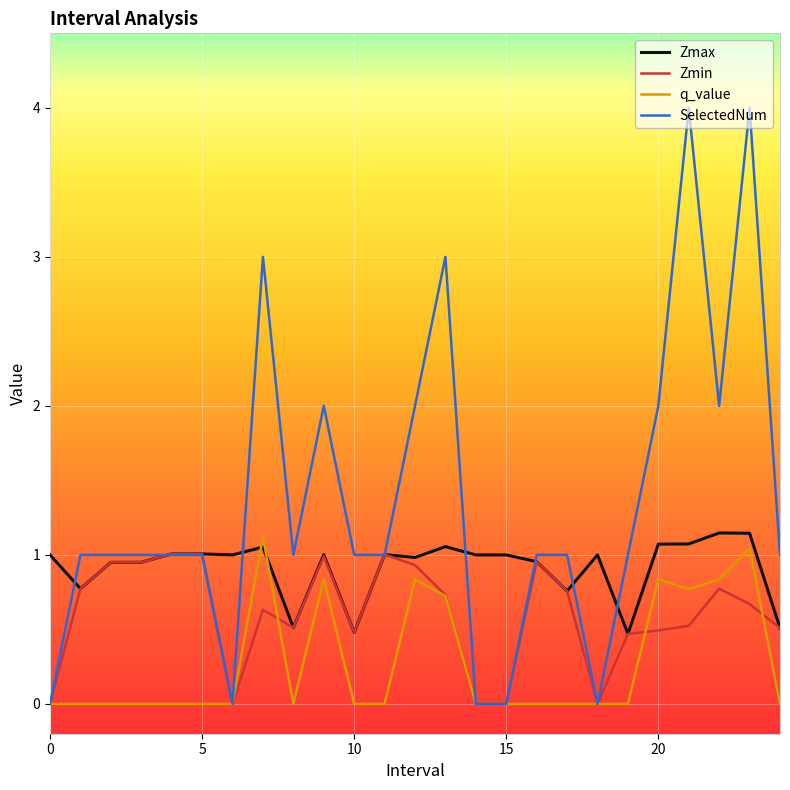

What is the highest value of the SelectedNum series?

4.0